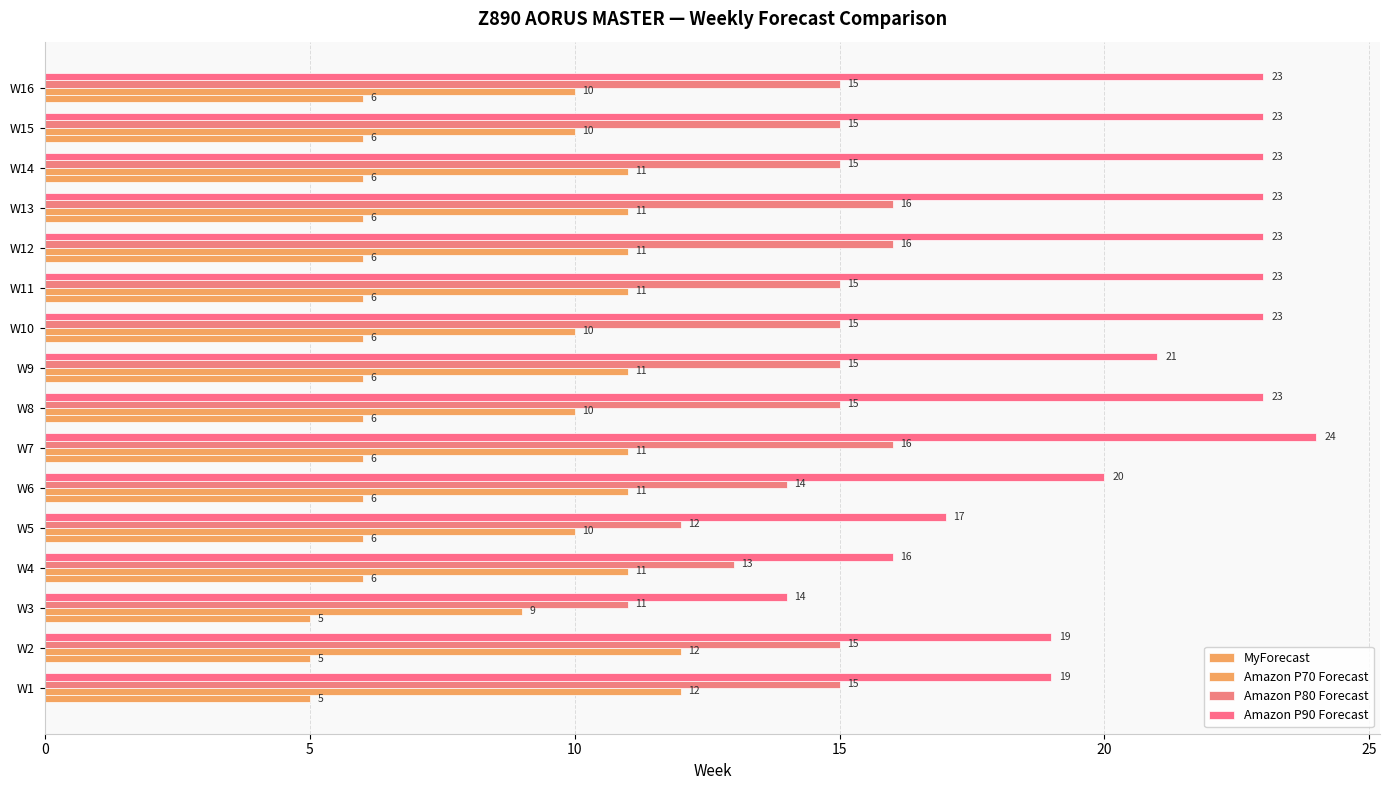

How many series are shown in this chart?

4